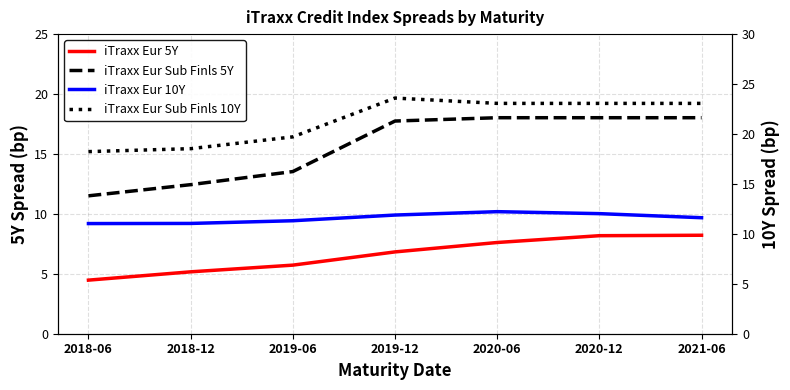

Reading left to right, transcribe all the data shown in this chart.

iTraxx Eur 5Y: 2018-06=4.5	2018-12=5.2	2019-06=5.7	2019-12=6.8	2020-06=7.6	2020-12=8.2	2021-06=8.2
iTraxx Eur Sub Finls 5Y: 2018-06=11.5	2018-12=12.4	2019-06=13.5	2019-12=17.7	2020-06=18.0	2020-12=18.0	2021-06=18.0
iTraxx Eur 10Y: 2018-06=11.0	2018-12=11.0	2019-06=11.3	2019-12=11.9	2020-06=12.2	2020-12=12.0	2021-06=11.6
iTraxx Eur Sub Finls 10Y: 2018-06=18.2	2018-12=18.5	2019-06=19.7	2019-12=23.6	2020-06=23.1	2020-12=23.1	2021-06=23.1